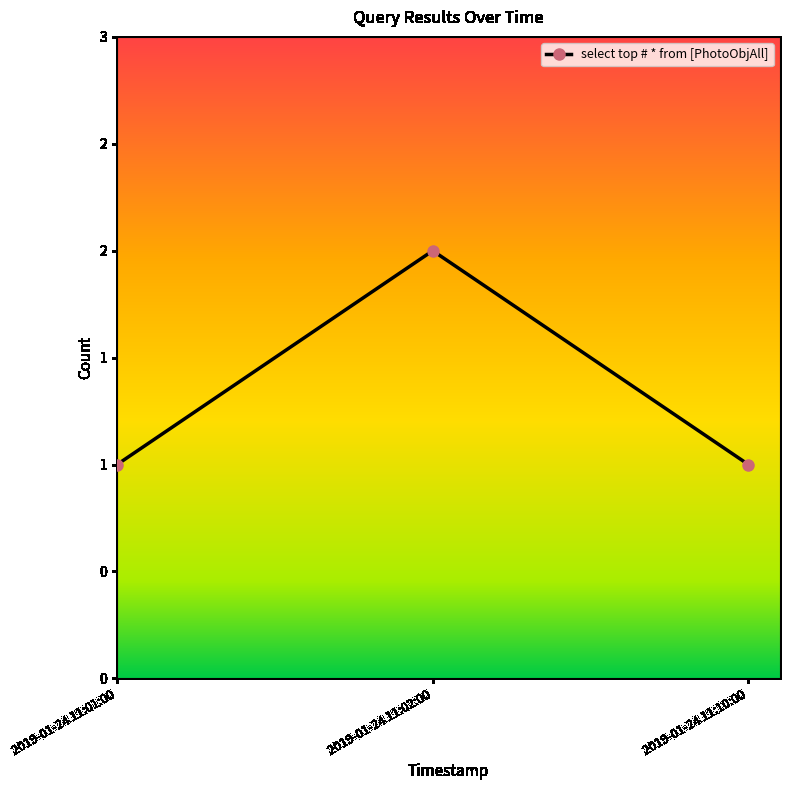

What is the change in value from 2019-01-24 11:02:00 to 2019-01-24 11:10:00?

-1